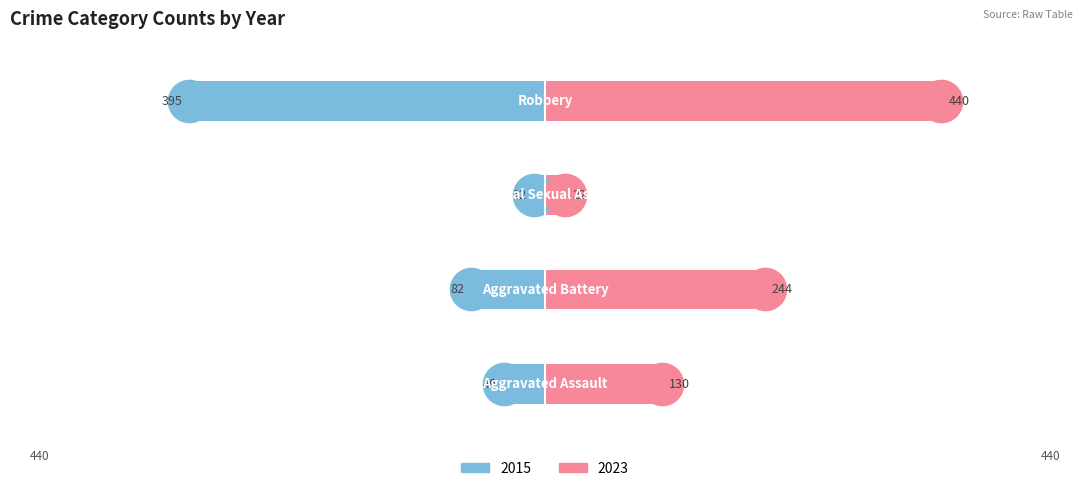

At how many categories does at least one series exceed 122?

3